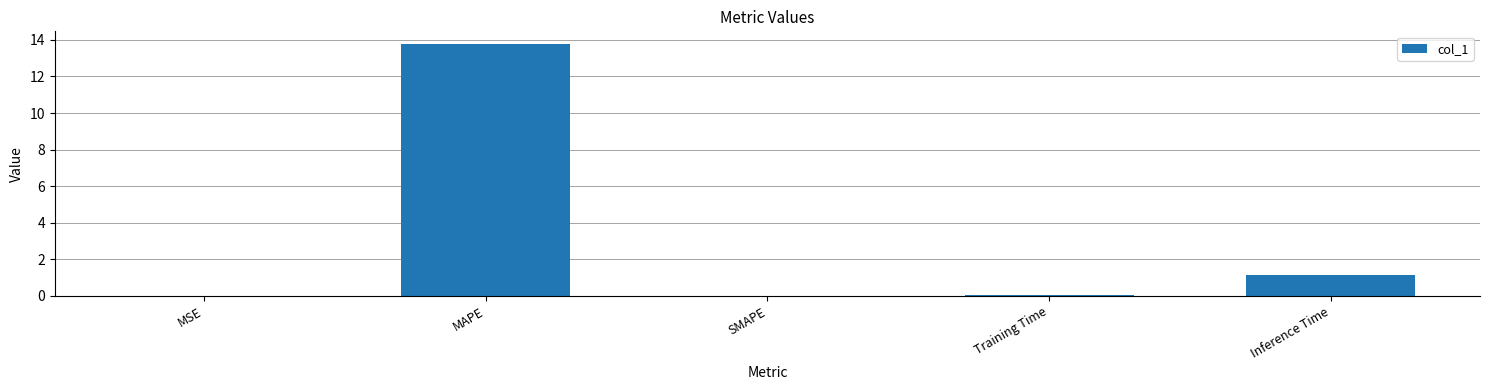

What is the average value?

3.0